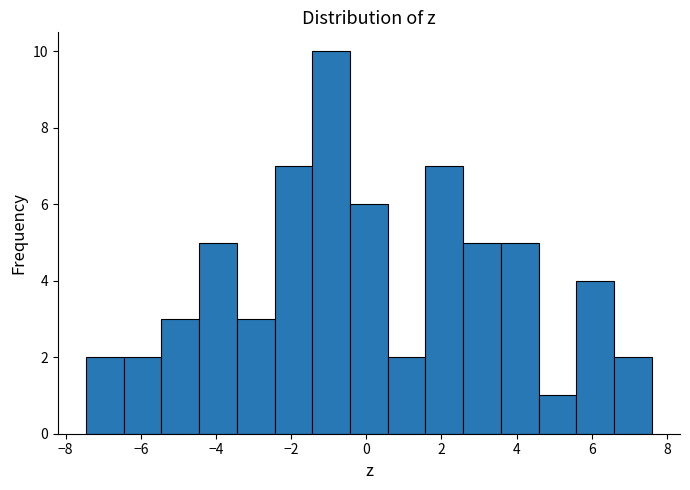

Reading left to right, transcribe this chart: for each bar, give the range it covers on the x-axis and its height. Neither the bar edges nor the heights are printed on the chart, so give them approximately, as read against the axes.

-7.4 to -6.4: 2
-6.4 to -5.4: 2
-5.4 to -4.4: 3
-4.4 to -3.4: 5
-3.4 to -2.4: 3
-2.4 to -1.4: 7
-1.4 to -0.4: 10
-0.4 to 0.6: 6
0.6 to 1.6: 2
1.6 to 2.6: 7
2.6 to 3.6: 5
3.6 to 4.6: 5
4.6 to 5.6: 1
5.6 to 6.6: 4
6.6 to 7.6: 2